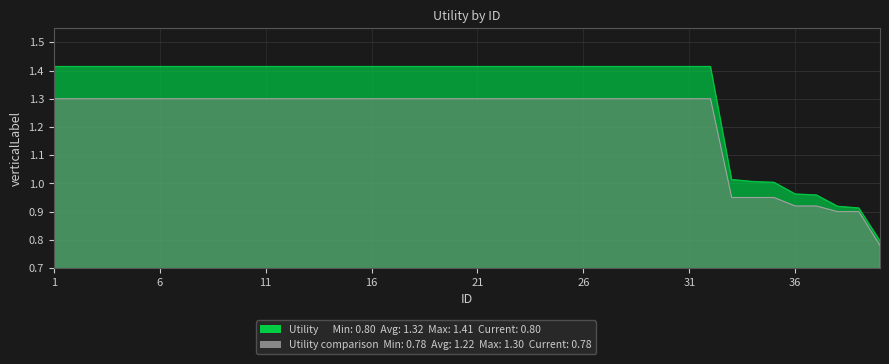

True or false: Utility has more than 1 points higher than both neighbors.

False